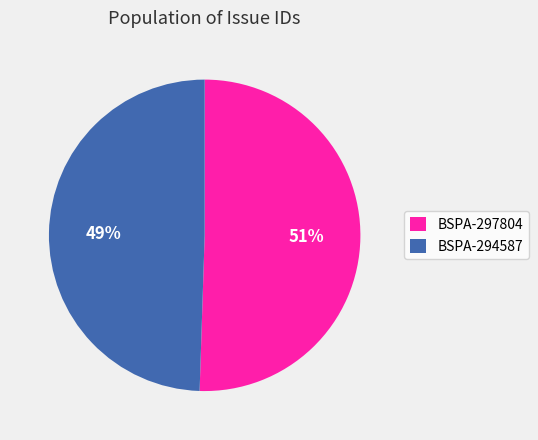

The BSPA-297804 slice represents 42% of the pie. True or false?

False